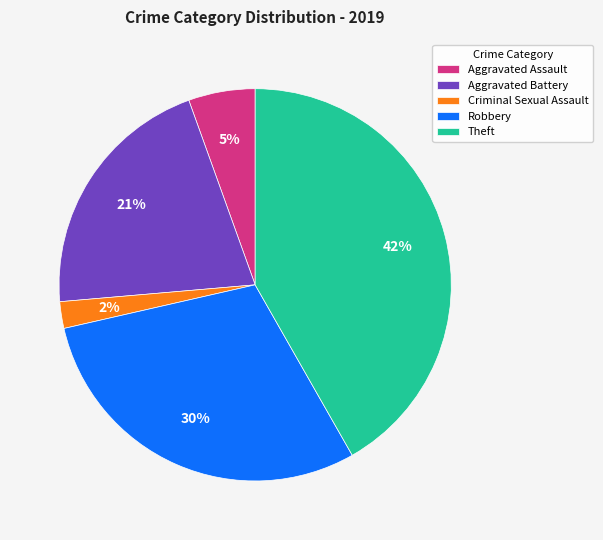

To the nearest percent, what portion does Aggravated Battery represent?

21%